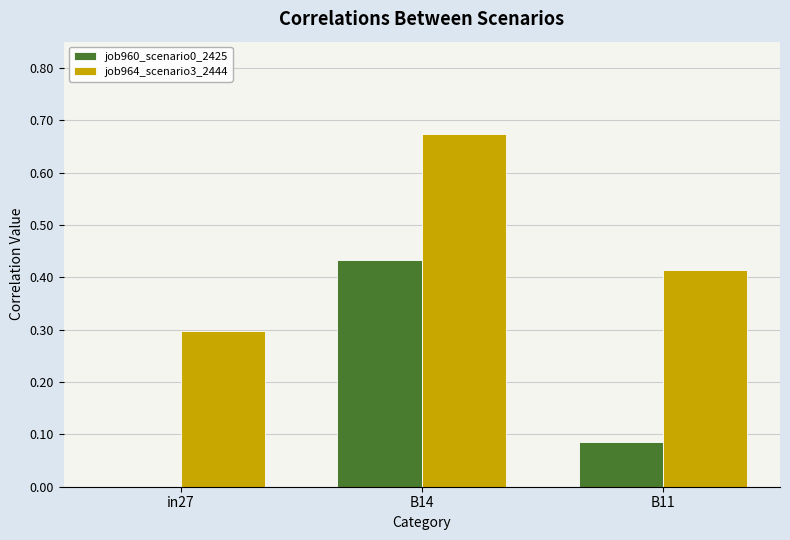

The job960_scenario0_2425 series shows 0.0 at in27. True or false?

True